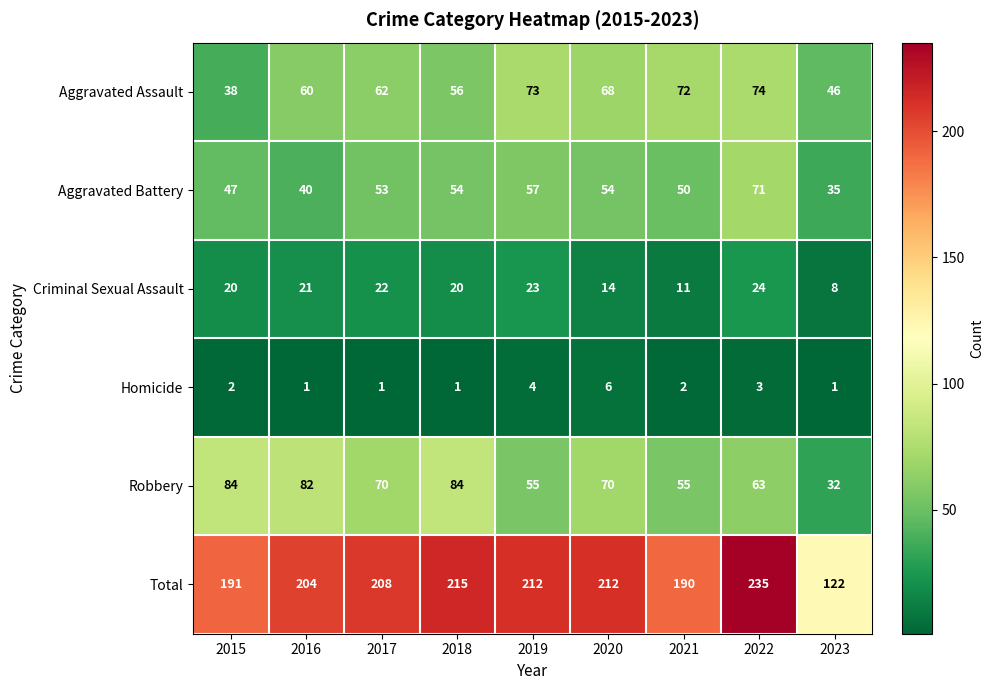

At how many categories does at least one series exceed 170?

8